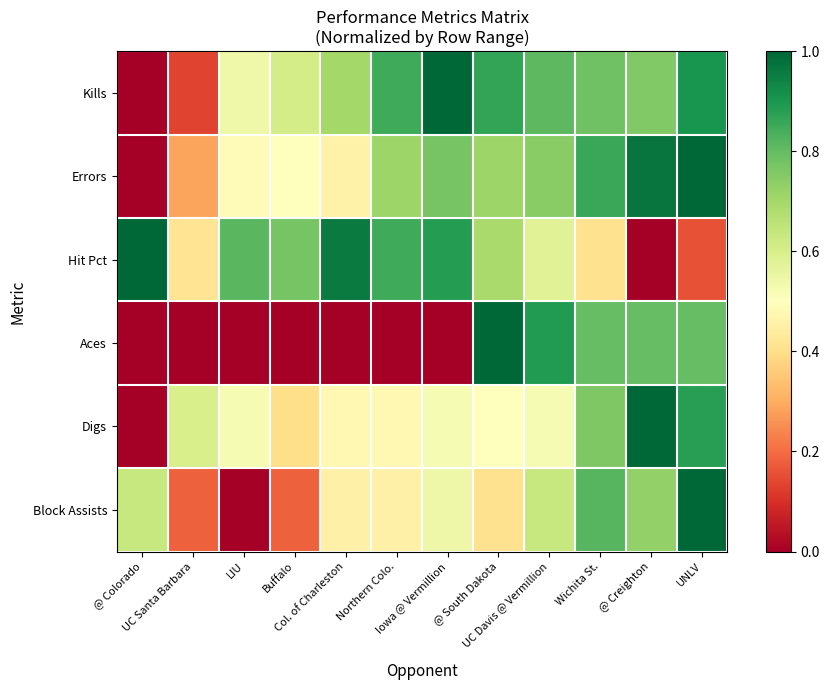

Which series has the largest range (max minus min)?

Kills